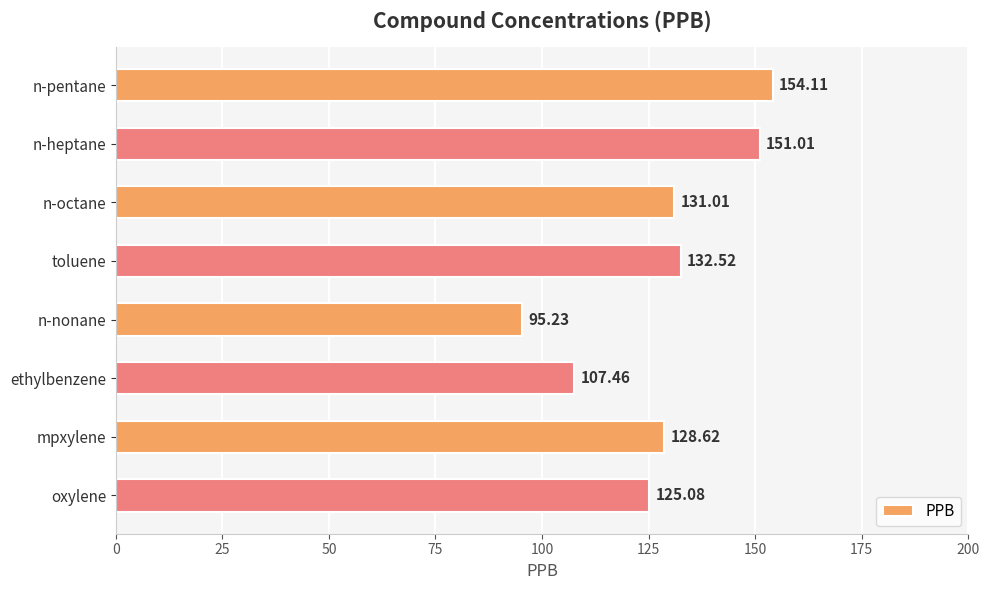

What is the sum of all values?

1025.0